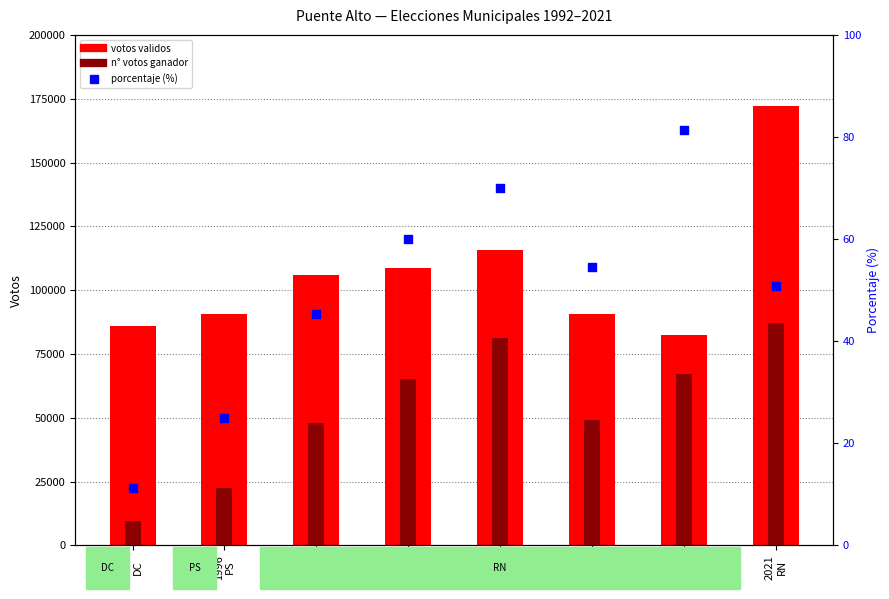

What is the total value across all series at 2000
RN?

153882.4